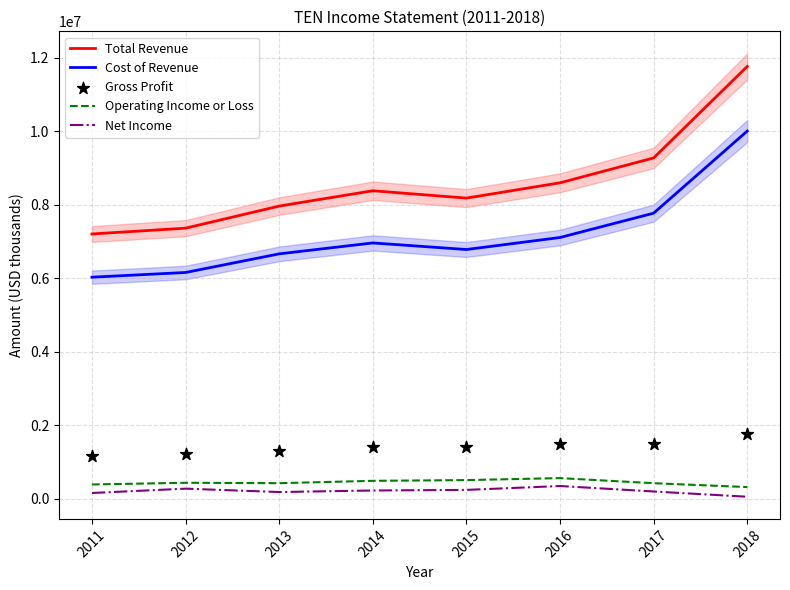

Which series contains the lowest Y value?

Net Income